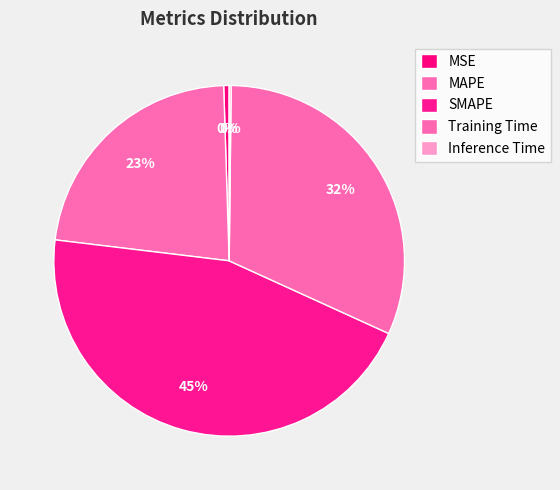

Which has a higher value, SMAPE or MAPE?

SMAPE